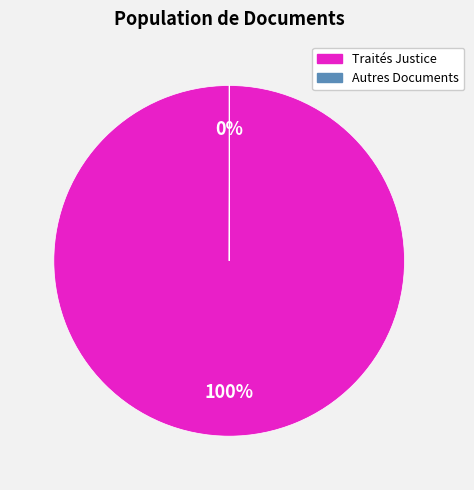

To the nearest percent, what is the difference between the largest and smallest slice percentages?

100%